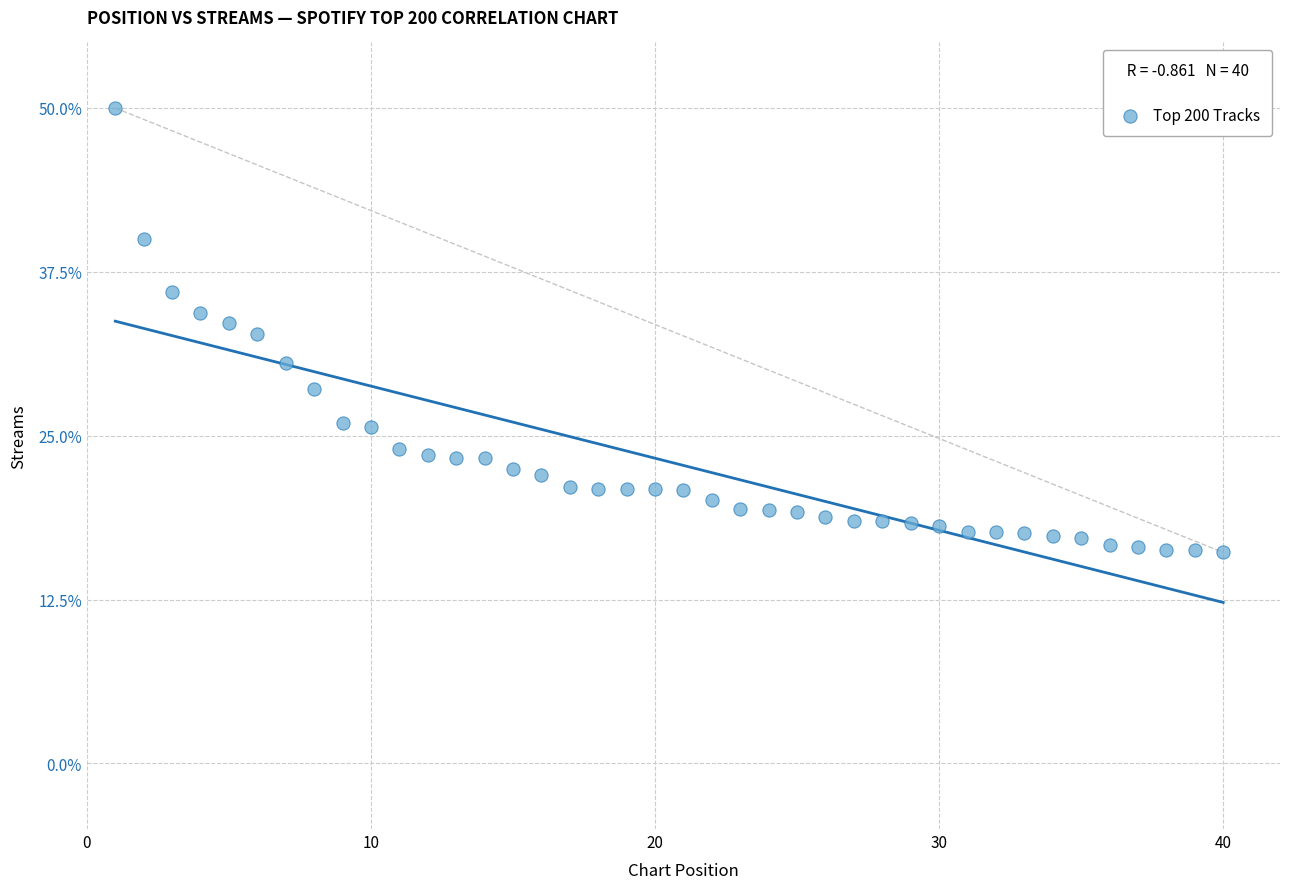

What is the range of X values (max minus min)?

39.0